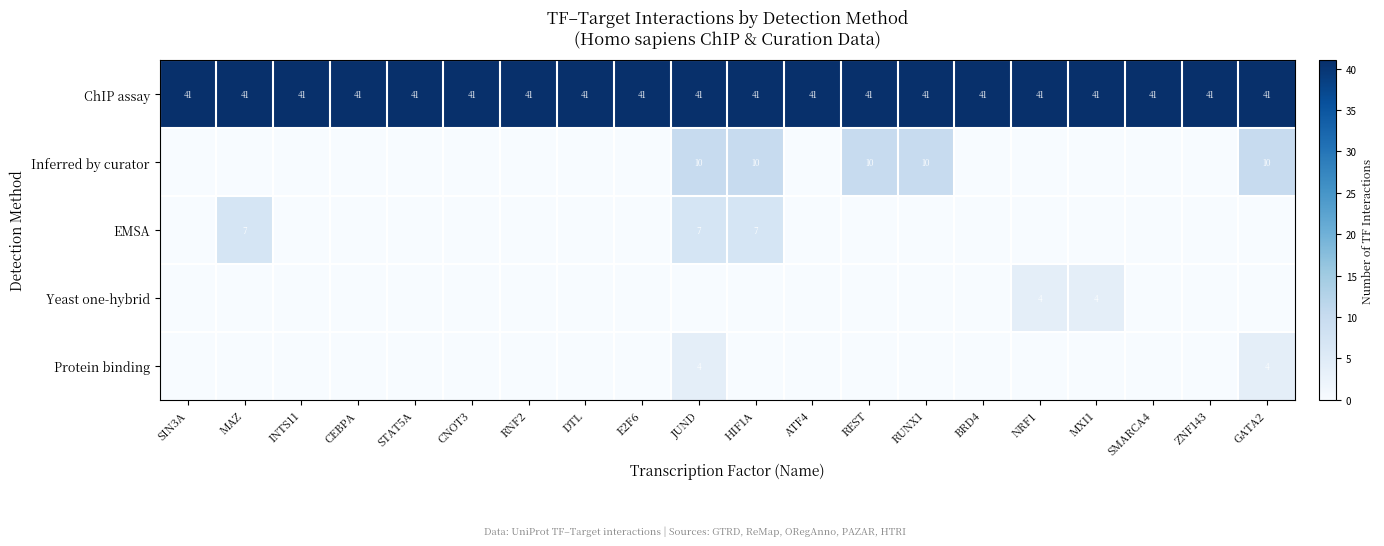

What is the difference between the highest and lowest values at GATA2?

41